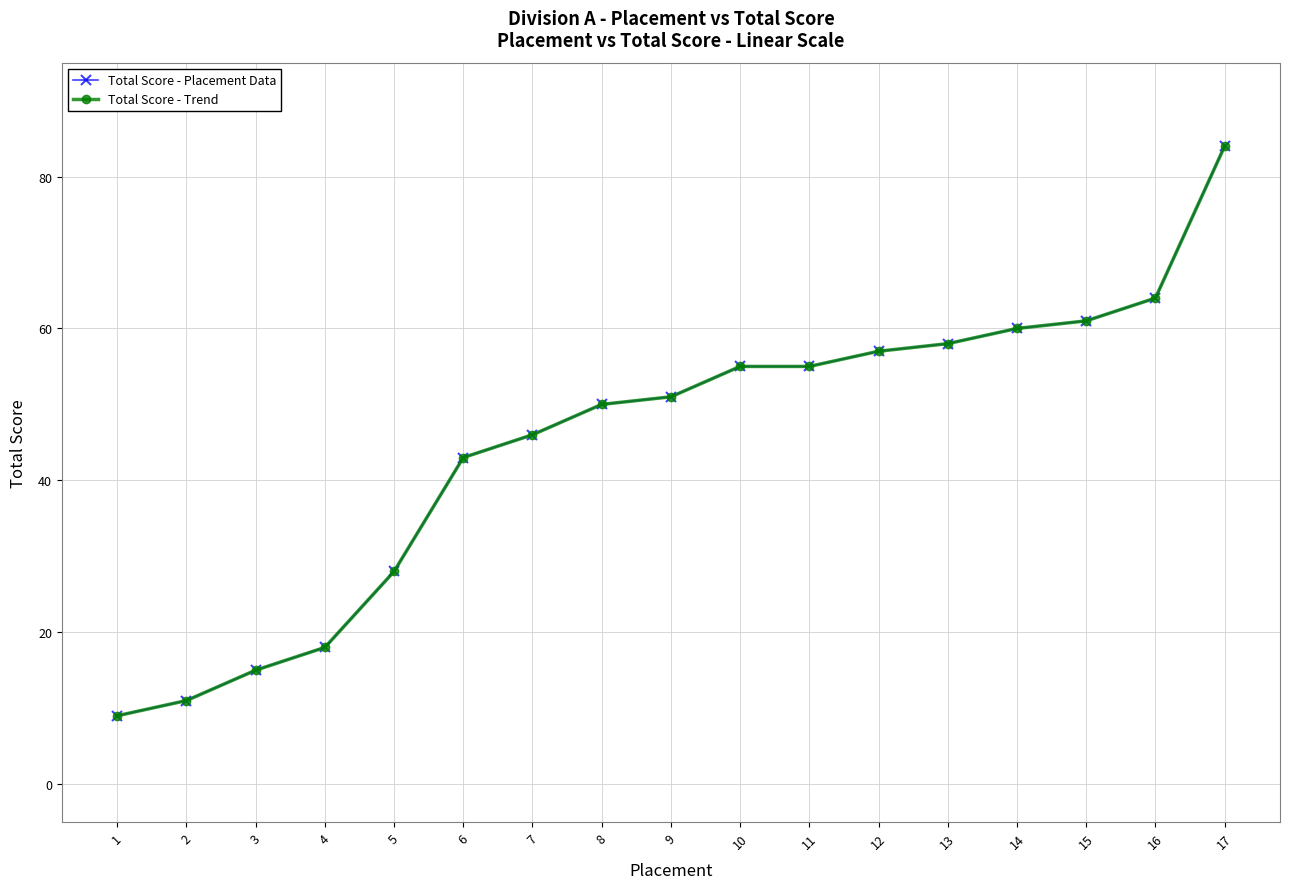

What is the highest value of the Total Score - Placement Data series?

84